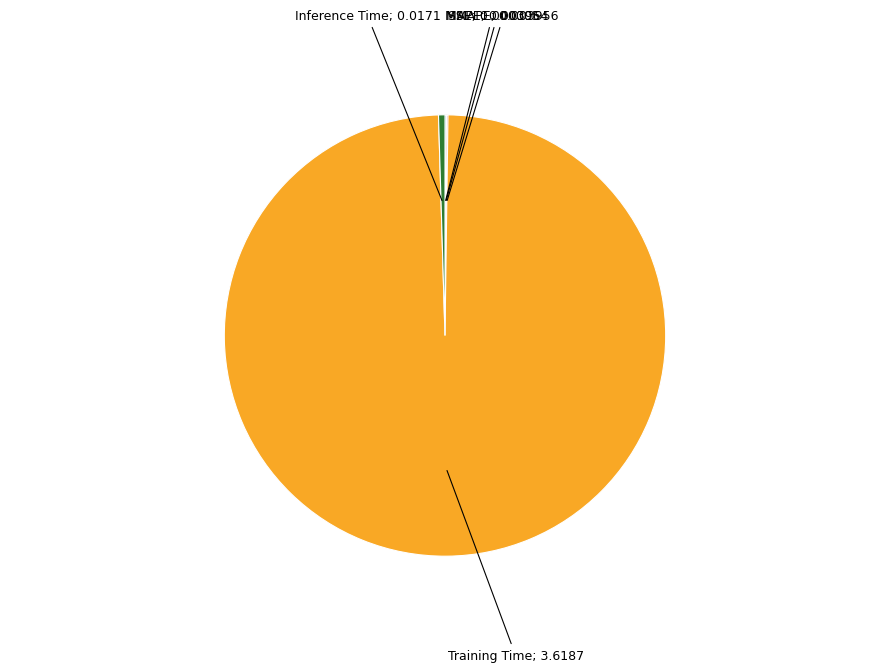

Is there a majority slice in this chart?

Yes